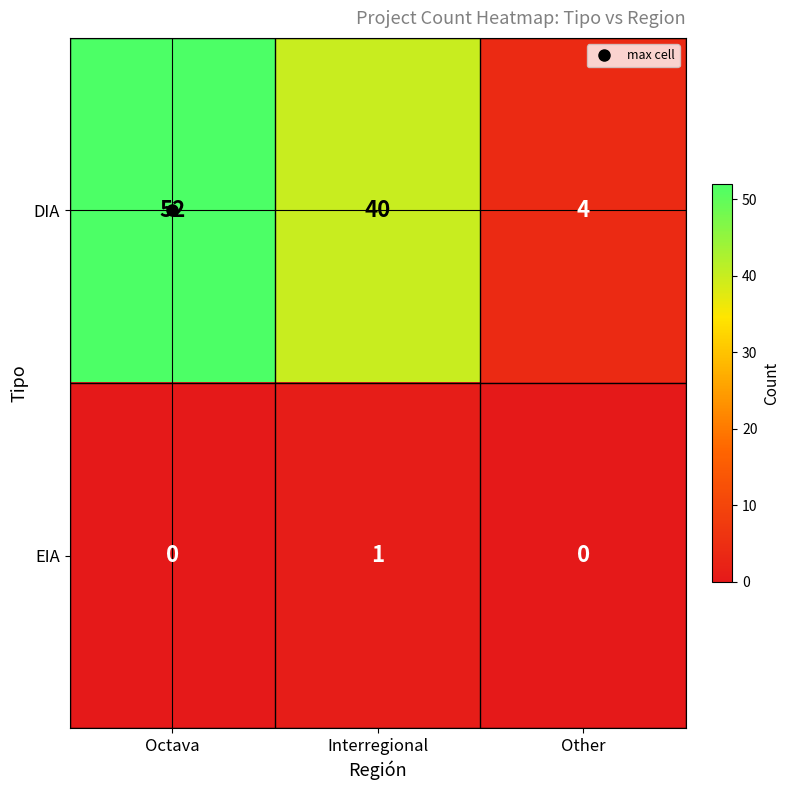

What is the greatest value displayed?

52